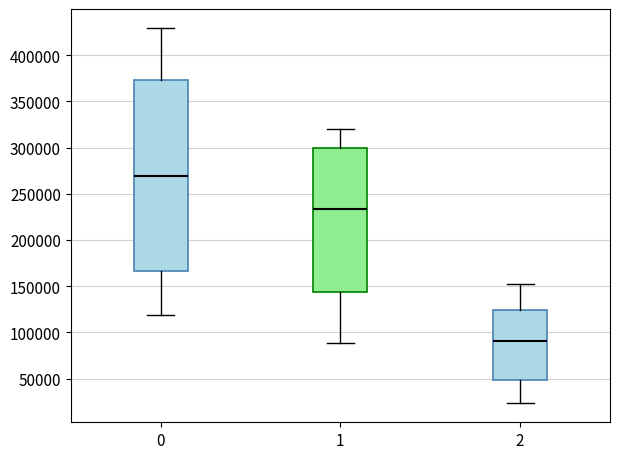

Comparing the boxes themselves (not the whiskers), which one is the tallest?

0